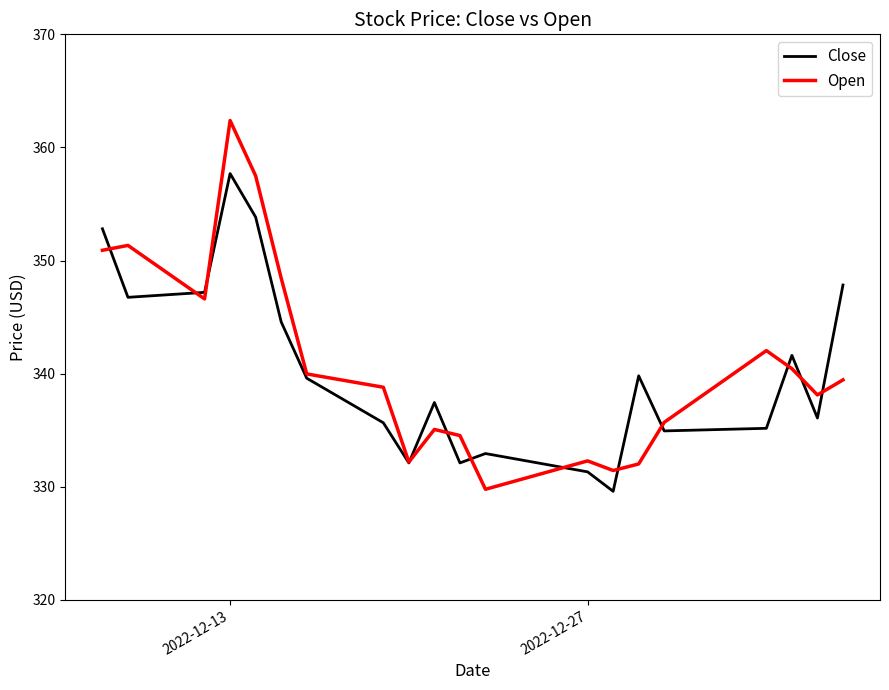

How many lines are shown in the chart?

2